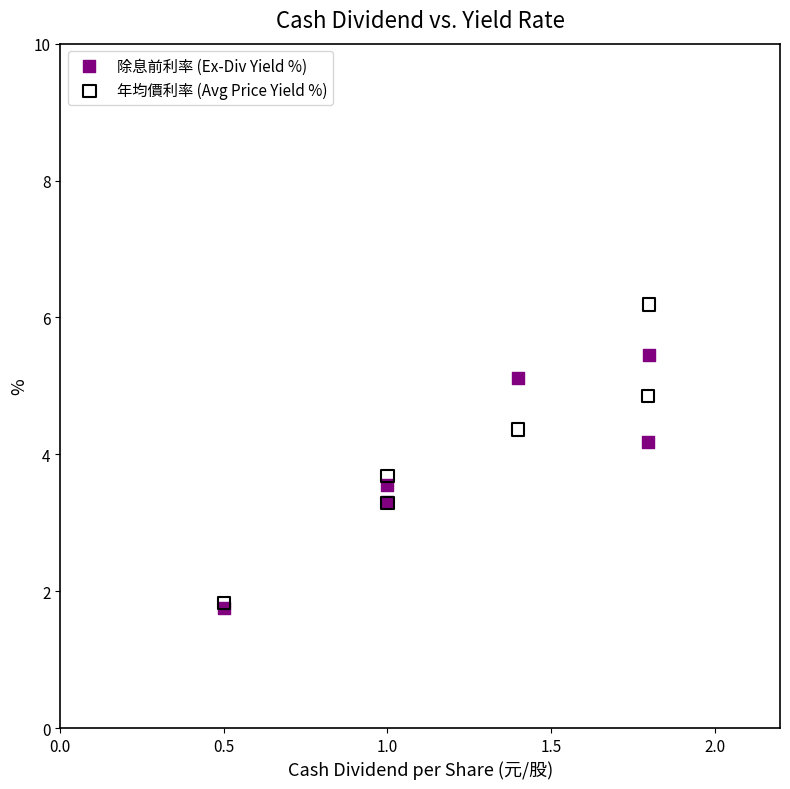

In the 年均價利率 (Avg Price Yield %) series, what Y value is closest to 4?

3.7